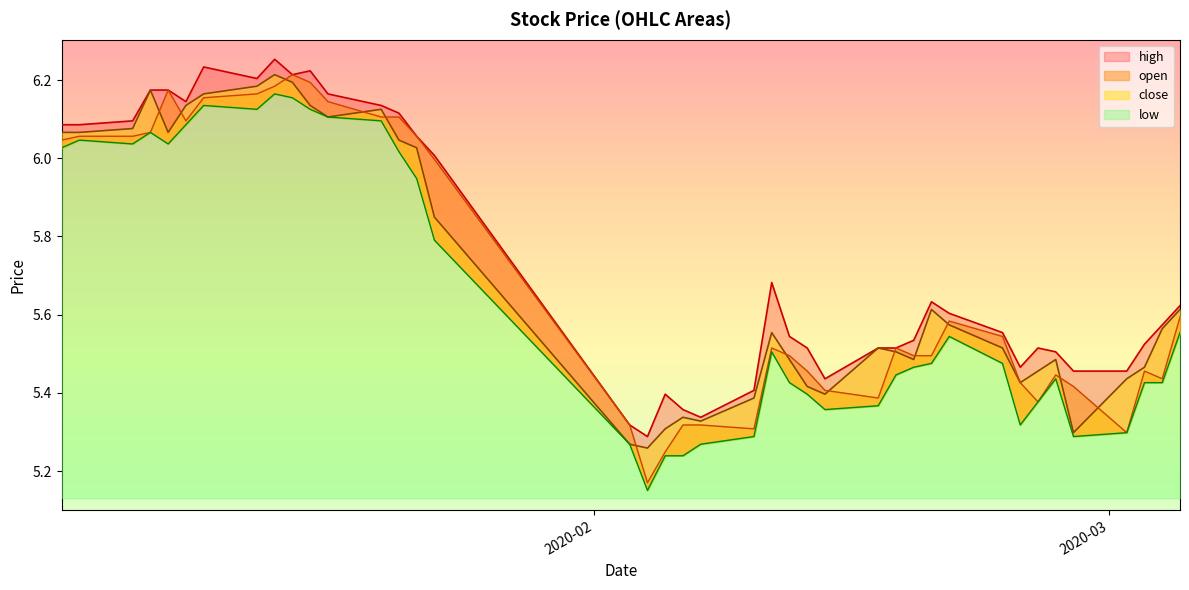

Count the number of data series in this chart.

4